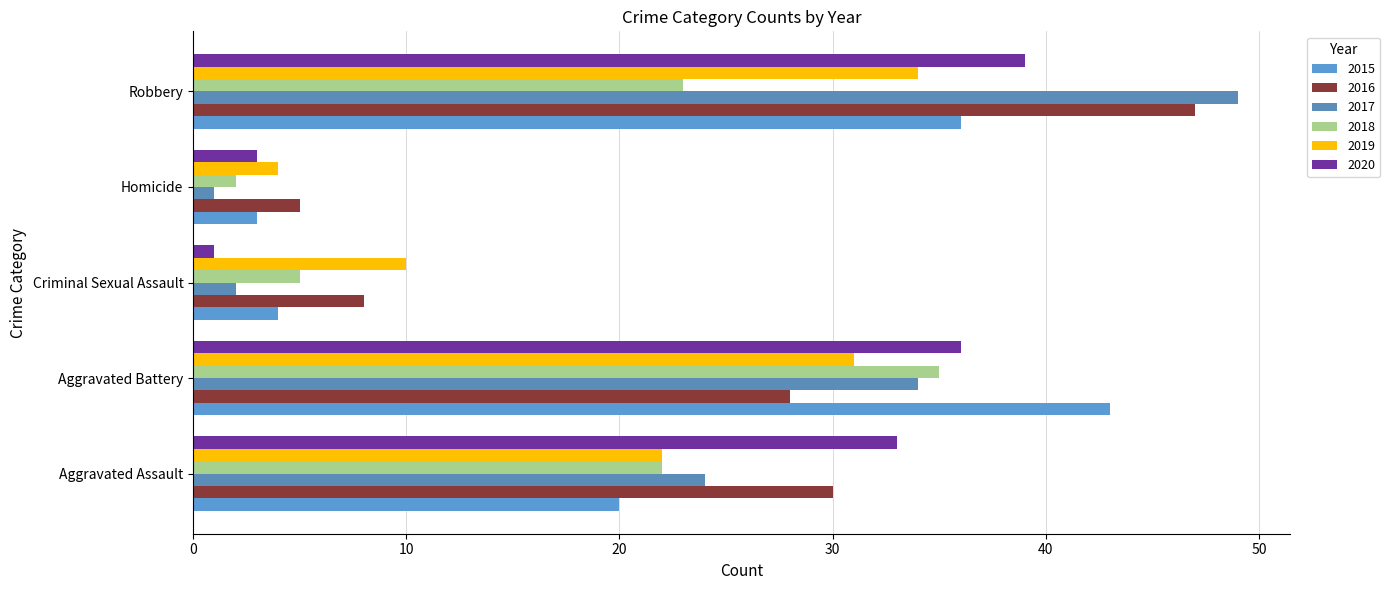

How many data points in 2019 are less than 22?

2